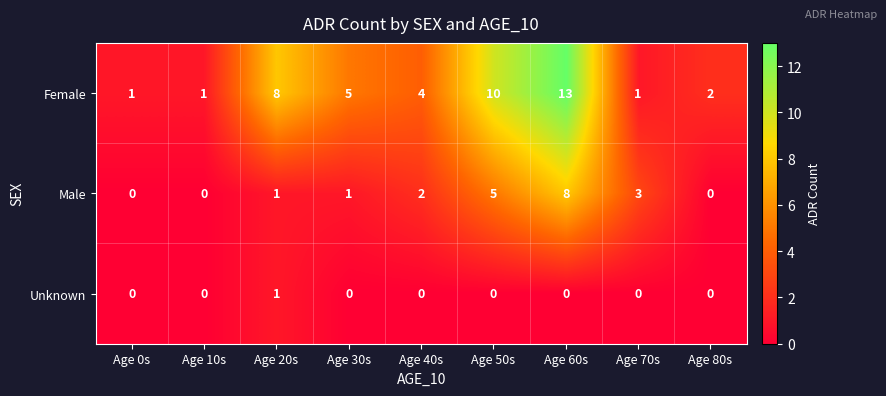

What is the sum of the Female values at Age 80s and Age 40s?

6